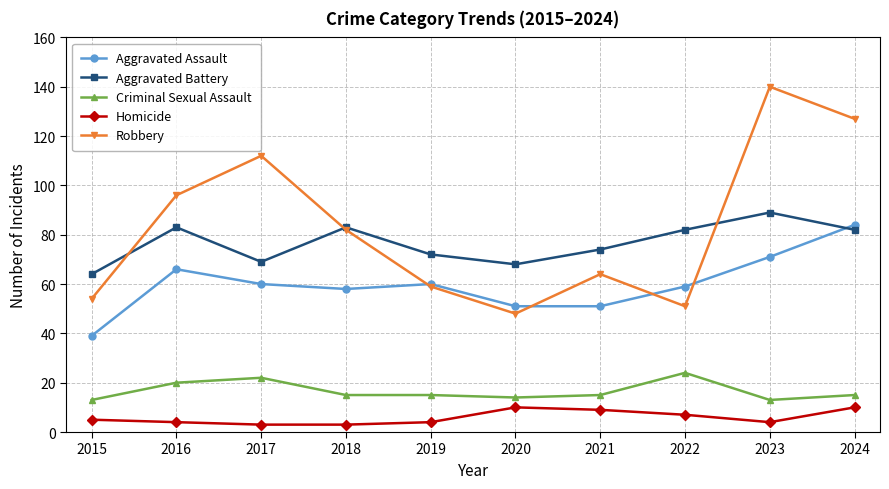

What is the minimum value shown in the chart?

3